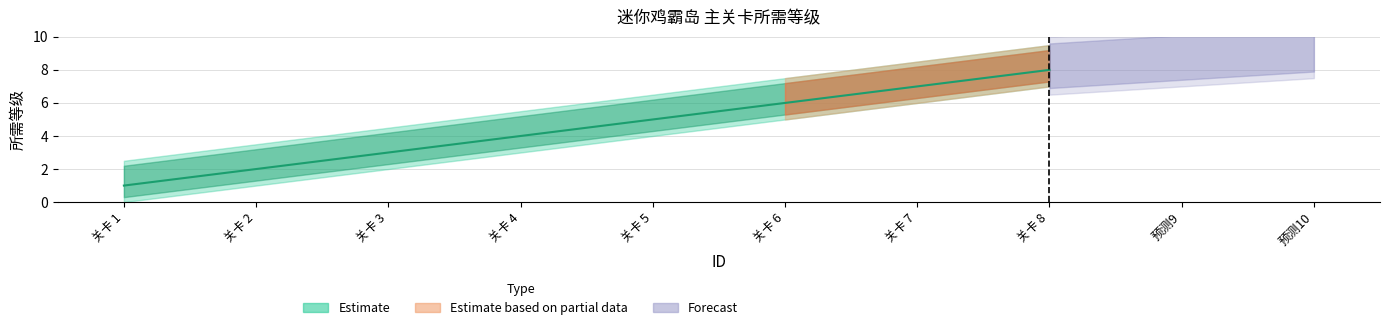

True or false: the data has more than 0 interior local peaks.

False